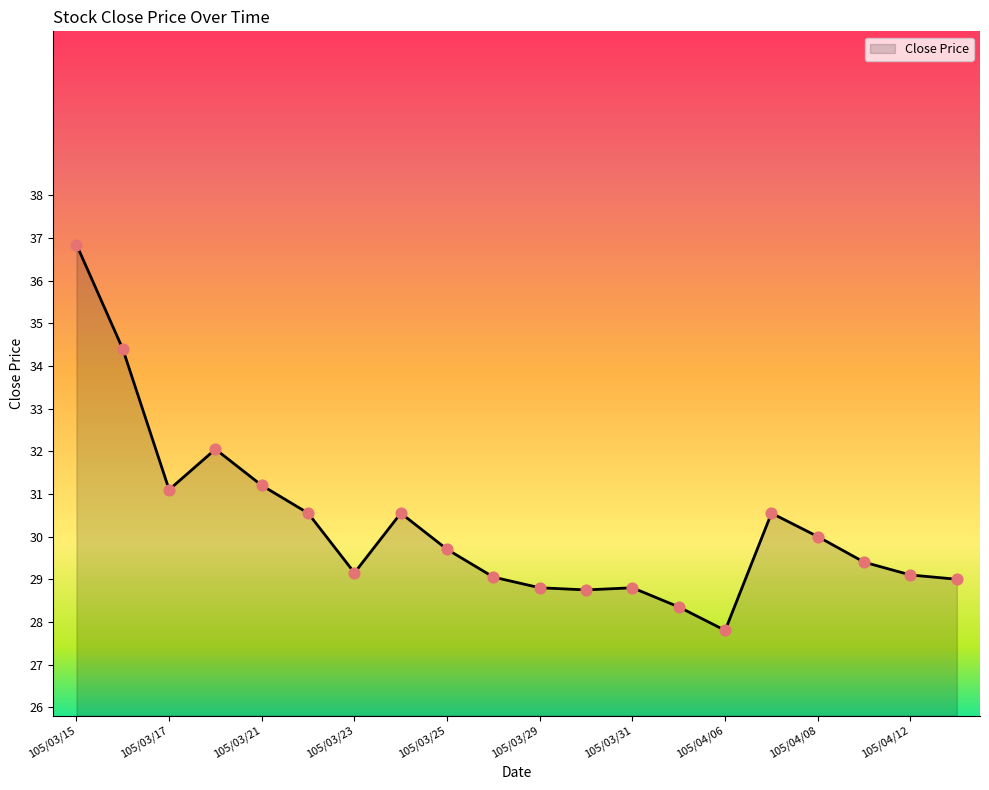

What is the minimum value shown in the chart?

27.8